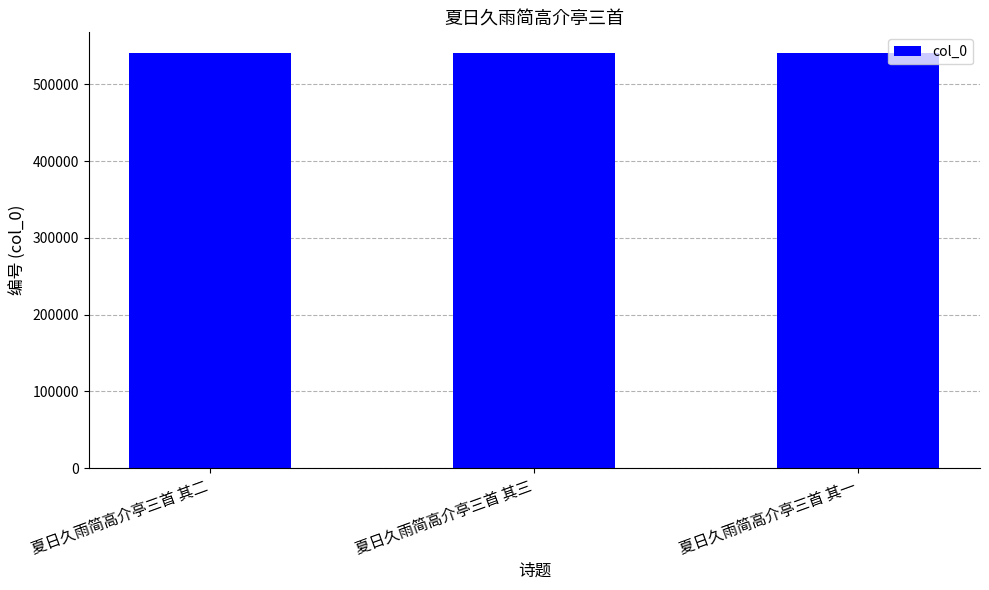

Is it true that the value at 夏日久雨简高介亭三首 其二 is 352788?

False